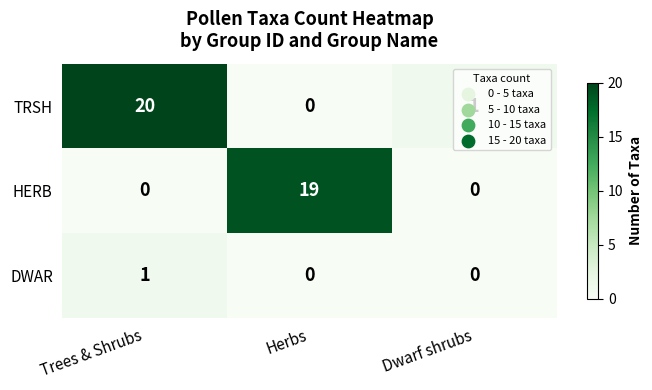

The value of DWAR at Trees & Shrubs is 1. True or false?

True